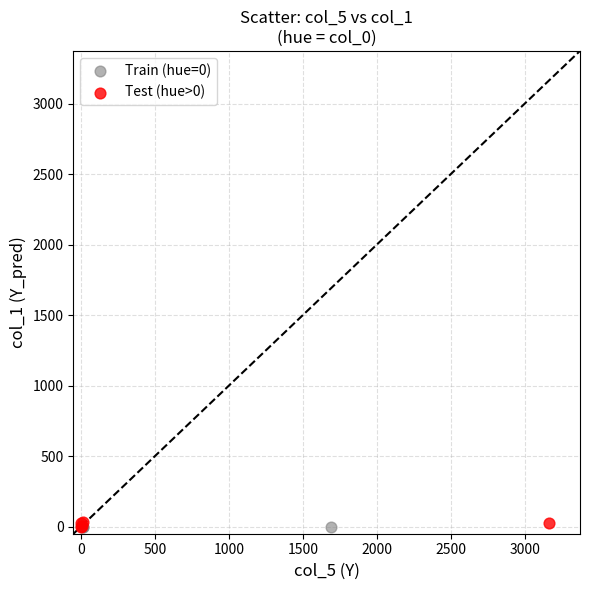

Which series has the widest spread of Y values?

Test (hue>0)